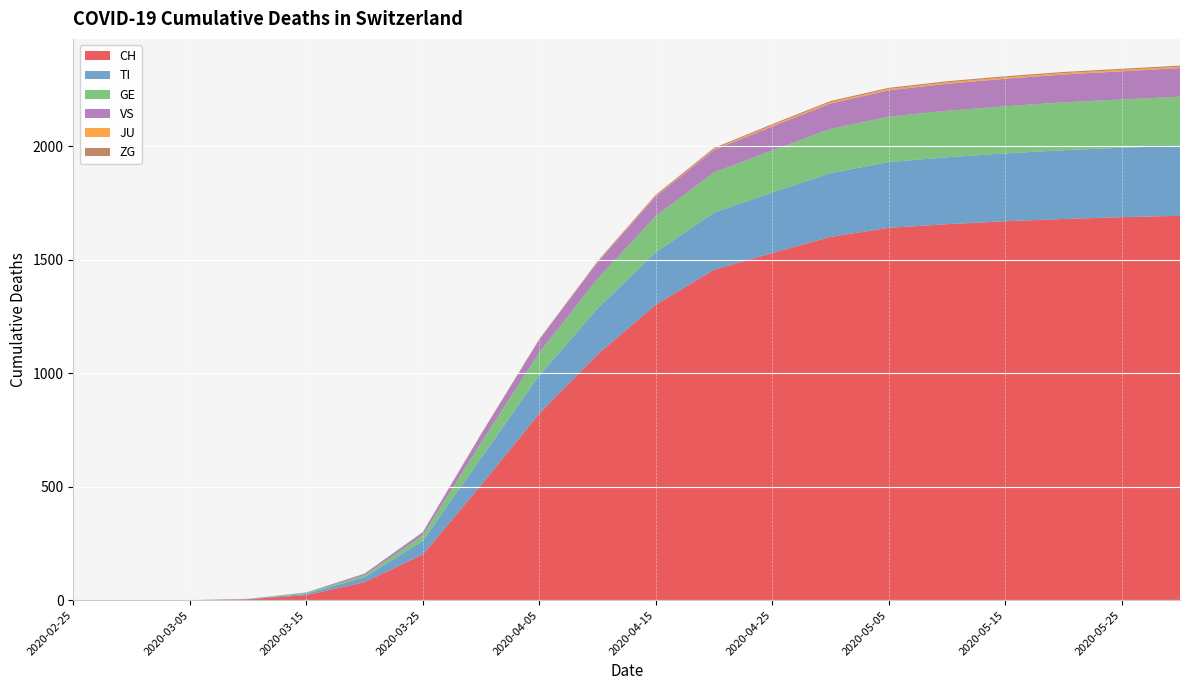

Reading left to right, list all the values displayed in this chart.

CH: 2020-02-25=0	2020-02-29=0	2020-03-05=0	2020-03-10=4	2020-03-15=22	2020-03-20=79	2020-03-25=201	2020-03-31=506	2020-04-05=822	2020-04-10=1083	2020-04-15=1302	2020-04-20=1456	2020-04-25=1530	2020-04-30=1601	2020-05-05=1641	2020-05-10=1657	2020-05-15=1670	2020-05-20=1680	2020-05-25=1688	2020-05-31=1694
TI: 2020-02-25=0	2020-02-29=0	2020-03-05=0	2020-03-10=1	2020-03-15=6	2020-03-20=22	2020-03-25=60	2020-03-31=120	2020-04-05=168	2020-04-10=202	2020-04-15=231	2020-04-20=252	2020-04-25=267	2020-04-30=281	2020-05-05=290	2020-05-10=295	2020-05-15=299	2020-05-20=303	2020-05-25=306	2020-05-31=309
GE: 2020-02-25=0	2020-02-29=0	2020-03-05=0	2020-03-10=1	2020-03-15=4	2020-03-20=9	2020-03-25=24	2020-03-31=68	2020-04-05=101	2020-04-10=131	2020-04-15=160	2020-04-20=177	2020-04-25=185	2020-04-30=195	2020-05-05=200	2020-05-10=205	2020-05-15=208	2020-05-20=211	2020-05-25=213	2020-05-31=216
VS: 2020-02-25=0	2020-02-29=0	2020-03-05=0	2020-03-10=0	2020-03-15=2	2020-03-20=7	2020-03-25=15	2020-03-31=37	2020-04-05=57	2020-04-10=73	2020-04-15=87	2020-04-20=99	2020-04-25=106	2020-04-30=112	2020-05-05=116	2020-05-10=119	2020-05-15=121	2020-05-20=123	2020-05-25=124	2020-05-31=126
JU: 2020-02-25=0	2020-02-29=0	2020-03-05=0	2020-03-10=0	2020-03-15=0	2020-03-20=0	2020-03-25=0	2020-03-31=0	2020-04-05=1	2020-04-10=2	2020-04-15=3	2020-04-20=4	2020-04-25=5	2020-04-30=6	2020-05-05=6	2020-05-10=6	2020-05-15=6	2020-05-20=6	2020-05-25=6	2020-05-31=6
ZG: 2020-02-25=0	2020-02-29=0	2020-03-05=0	2020-03-10=0	2020-03-15=0	2020-03-20=0	2020-03-25=0	2020-03-31=1	2020-04-05=2	2020-04-10=3	2020-04-15=4	2020-04-20=5	2020-04-25=5	2020-04-30=5	2020-05-05=5	2020-05-10=5	2020-05-15=5	2020-05-20=5	2020-05-25=5	2020-05-31=5